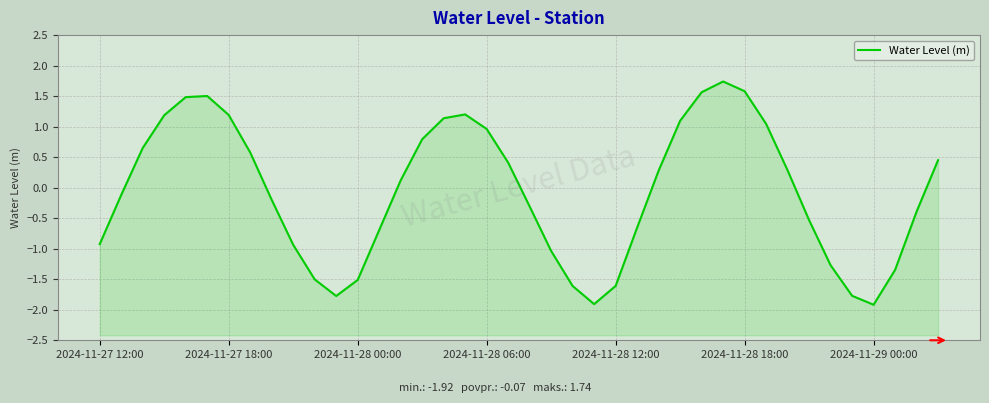

What is the change in value from 12 to 32?

+1.8